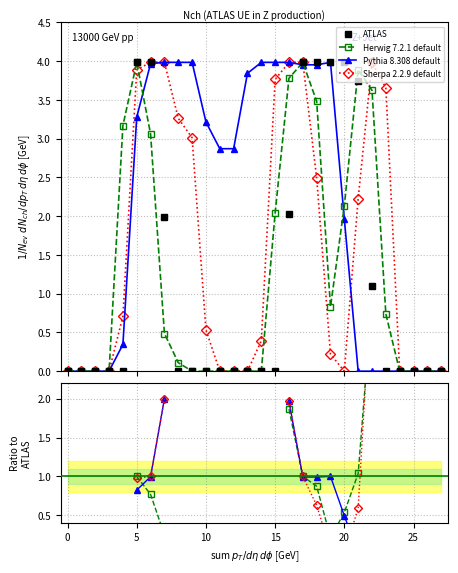

List the series in order of their peak value, highest first.

ATLAS, Herwig 7.2.1 default, Pythia 8.308 default, Sherpa 2.2.9 default